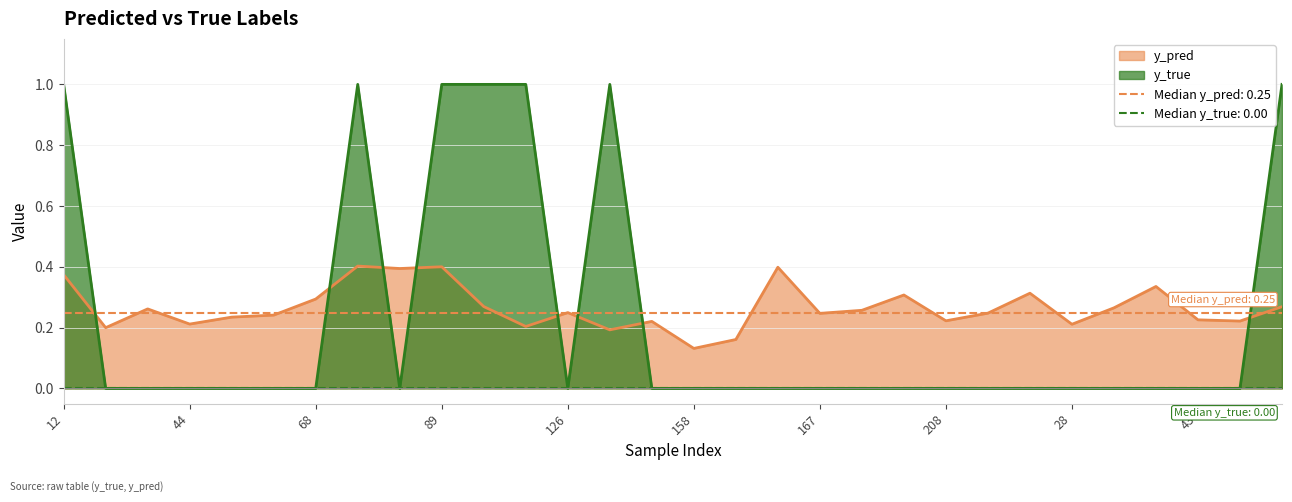

True or false: y_true has a value of 0.0 at 171.

True